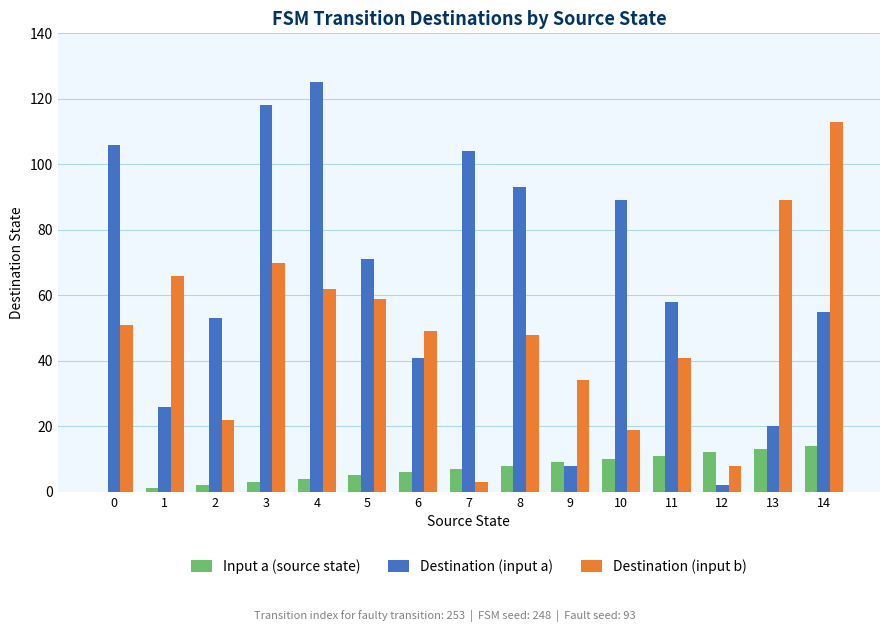

What is the sum of all Destination (input a) values?

969